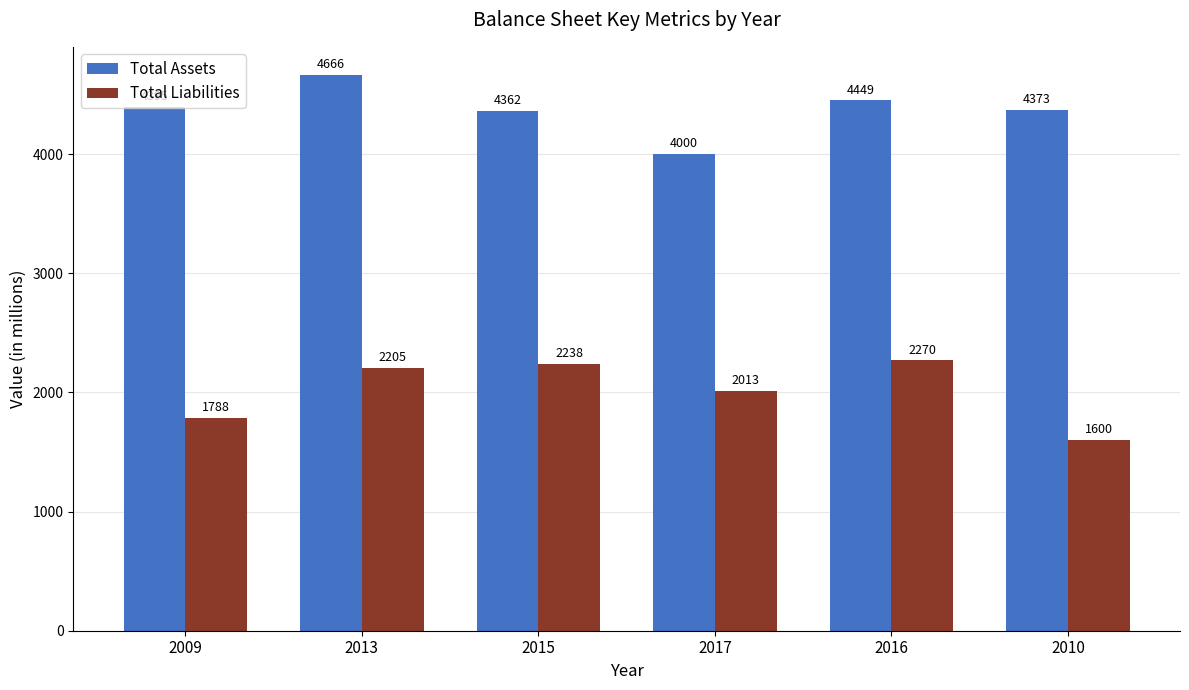

Is it true that Total Liabilities equals 496 at 2016?

False